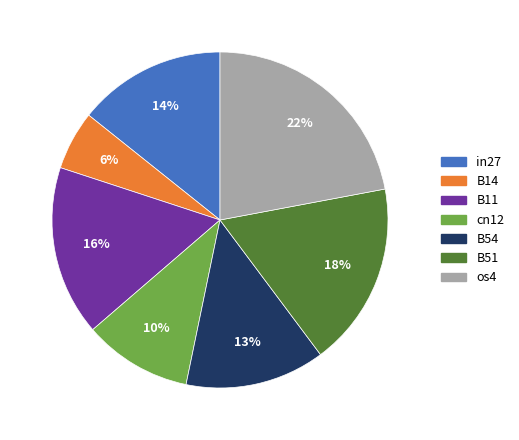

Between B51 and B11, which is larger?

B51